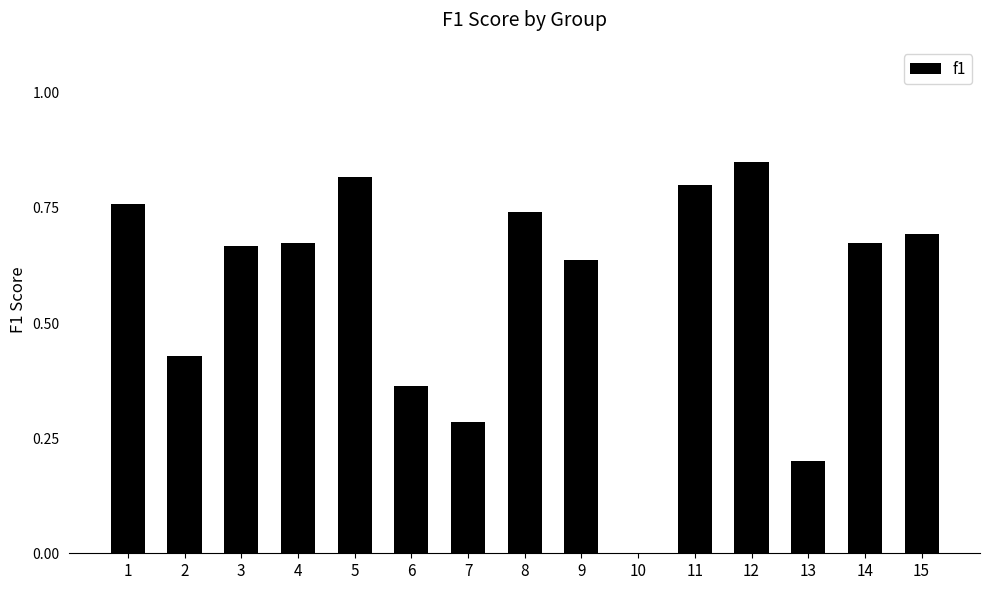

What is the sum of the values at 5 and 13?

1.0